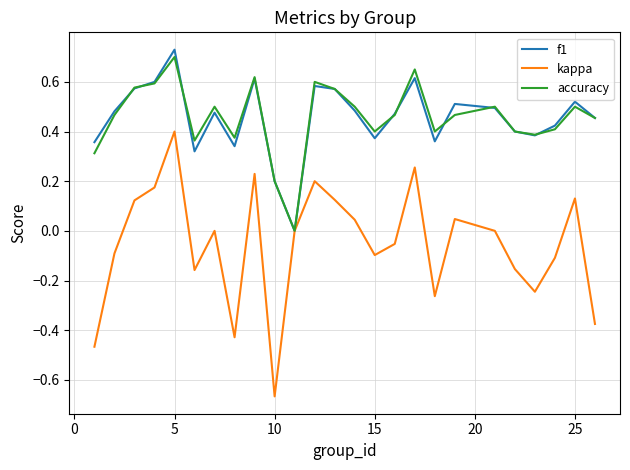

Which series has the largest range (max minus min)?

kappa